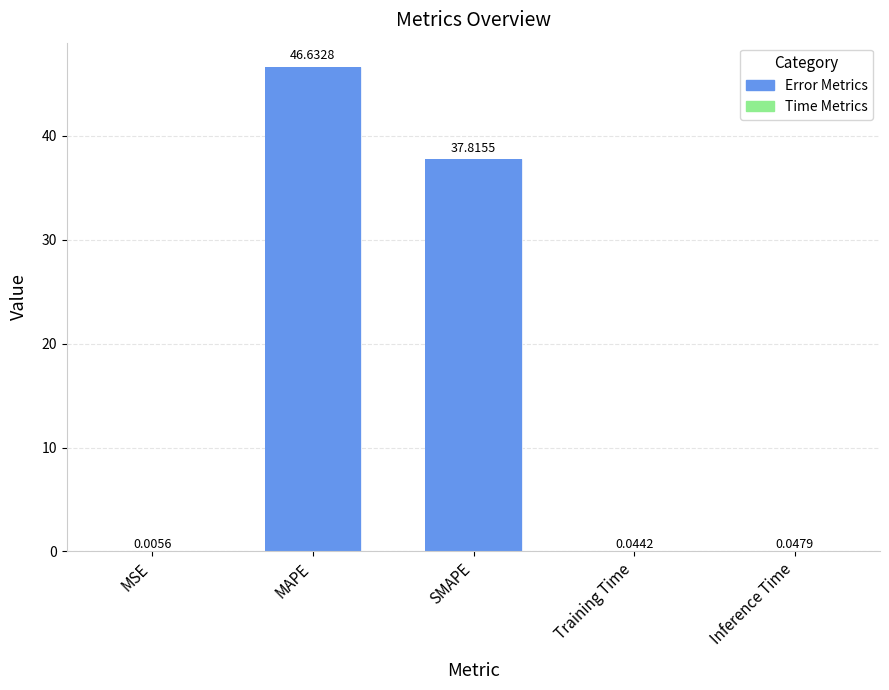

Which label corresponds to the smallest value in the chart?

MSE